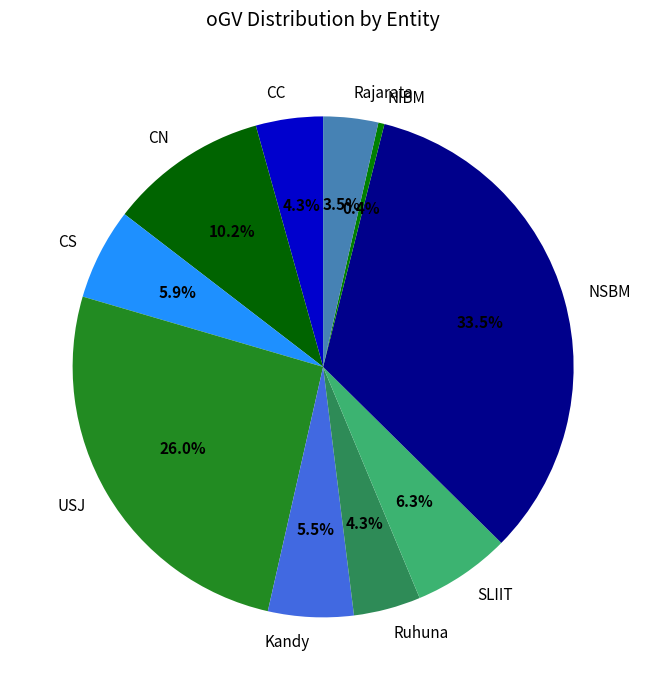

What is the total percentage of CC and NSBM?

37.8%